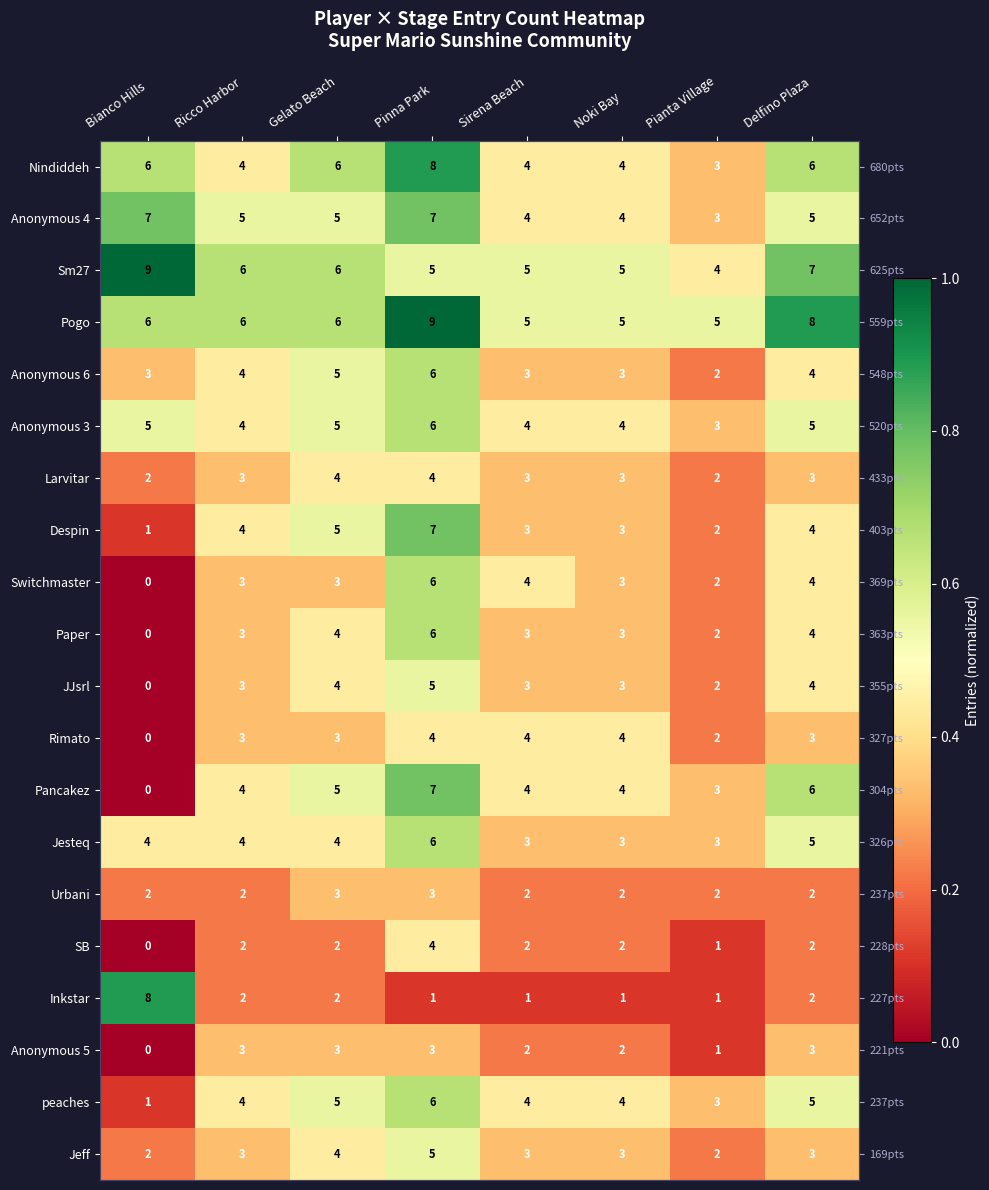

The value of Sm27 at Ricco Harbor is 0.2. True or false?

False